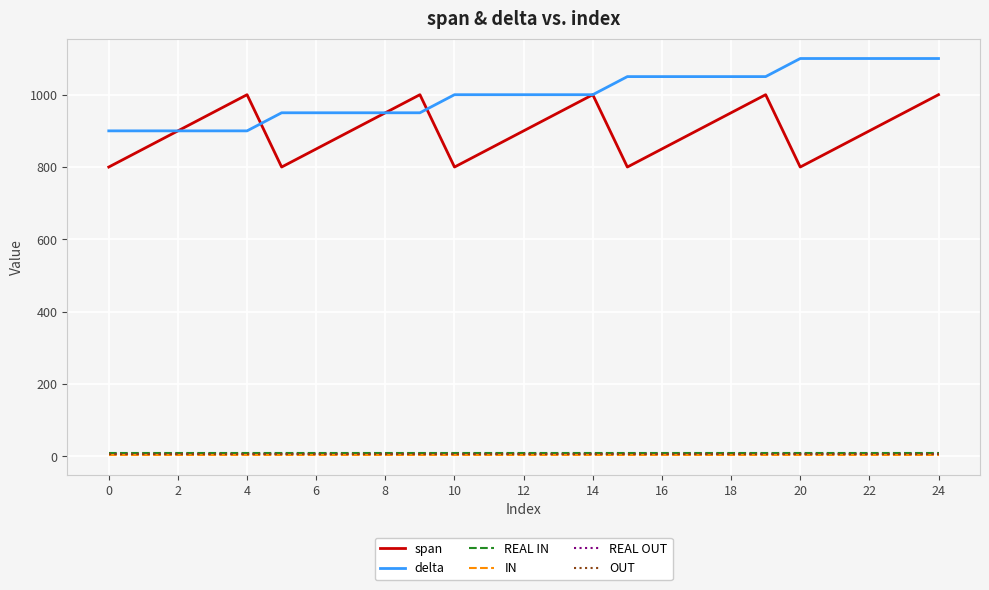

Does the chart display data point markers on the line(s)?

No